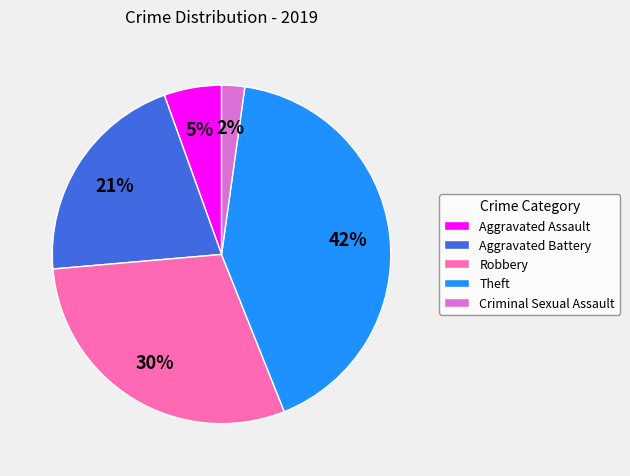

Count the number of slices in the pie.

5